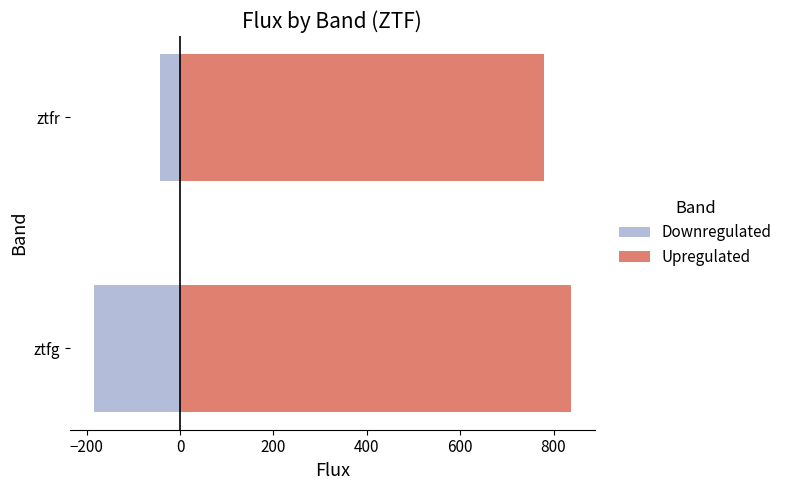

What is the sum of all Upregulated values?

1617.7